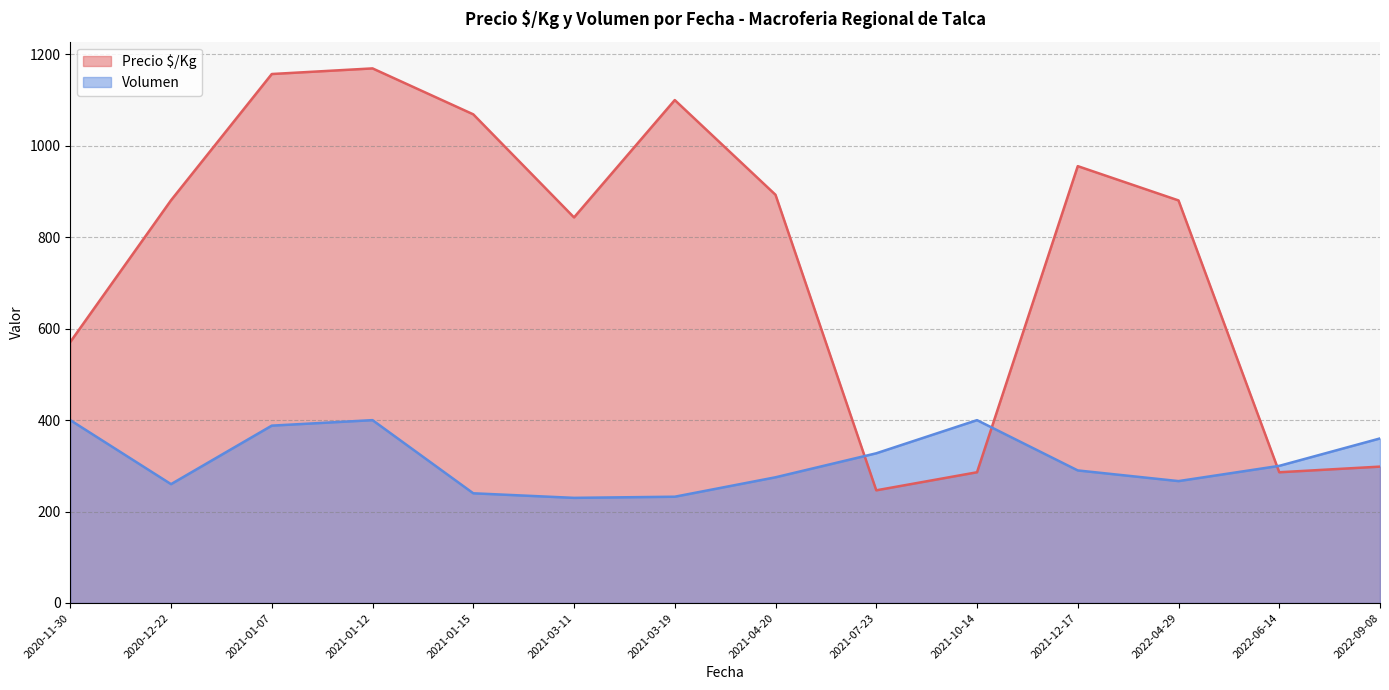

The Precio $/Kg series shows 805.9 at 2020-11-30. True or false?

False